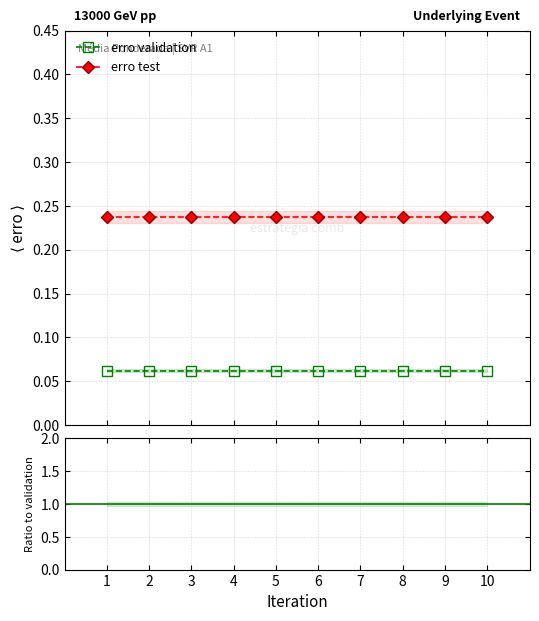

True or false: erro test and erro validation cross at least once.

False